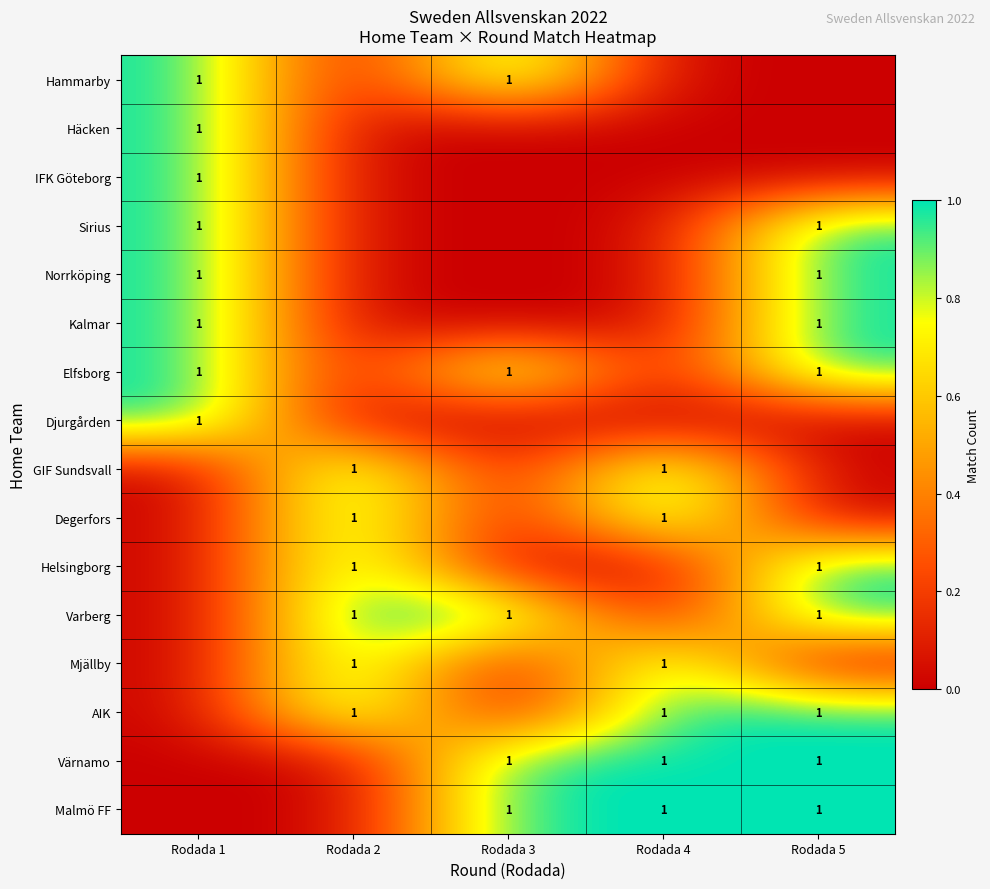

What is the total value across all series at Rodada 5?

9